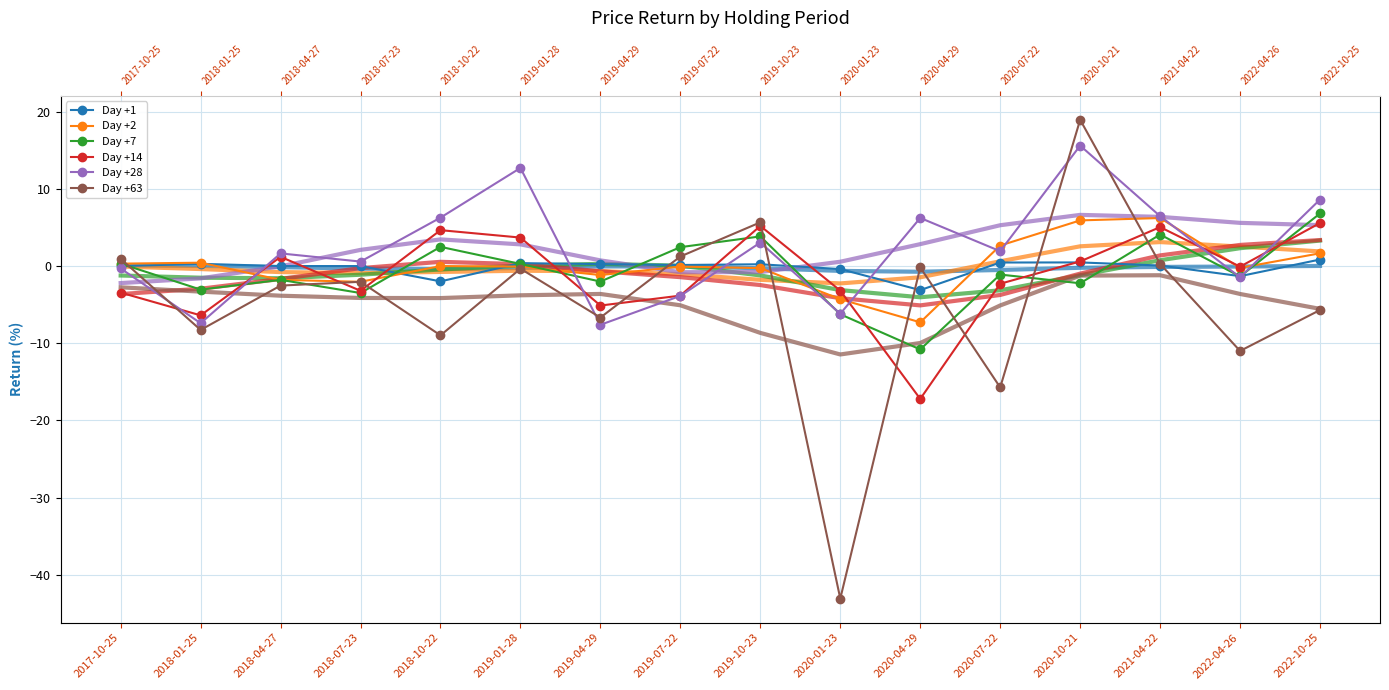

Reading left to right, extract all data points from this chart.

Day +1: 0.0	0.3	0.0	0.0	-2.0	0.4	0.3	0.1	0.2	-0.4	-3.1	0.5	0.5	0.1	-1.3	0.8
Day +2: 0.3	0.4	-1.8	-2.0	0.0	-0.1	-1.2	-0.1	-0.3	-4.3	-7.3	2.7	5.9	6.2	-0.2	1.7
Day +7: 0.3	-3.0	-1.8	-3.5	2.5	0.3	-2.0	2.4	3.8	-6.2	-10.8	-1.1	-2.2	4.1	-1.3	6.8
Day +14: -3.4	-6.4	1.2	-3.2	4.7	3.7	-5.1	-3.8	5.2	-3.2	-17.2	-2.3	0.6	5.0	-0.1	5.6
Day +28: -0.3	-7.4	1.6	0.6	6.3	12.7	-7.6	-3.9	3.0	-6.2	6.2	1.9	15.6	6.5	-1.5	8.6
Day +63: 0.9	-8.3	-2.5	-2.0	-9.0	-0.3	-6.7	1.2	5.7	-43.1	-0.2	-15.7	18.9	0.3	-11.0	-5.7